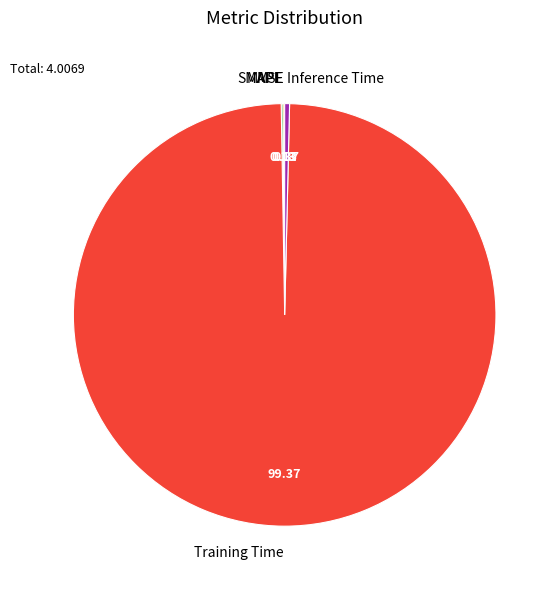

Combined, do Training Time and Inference Time account for over 50%?

Yes